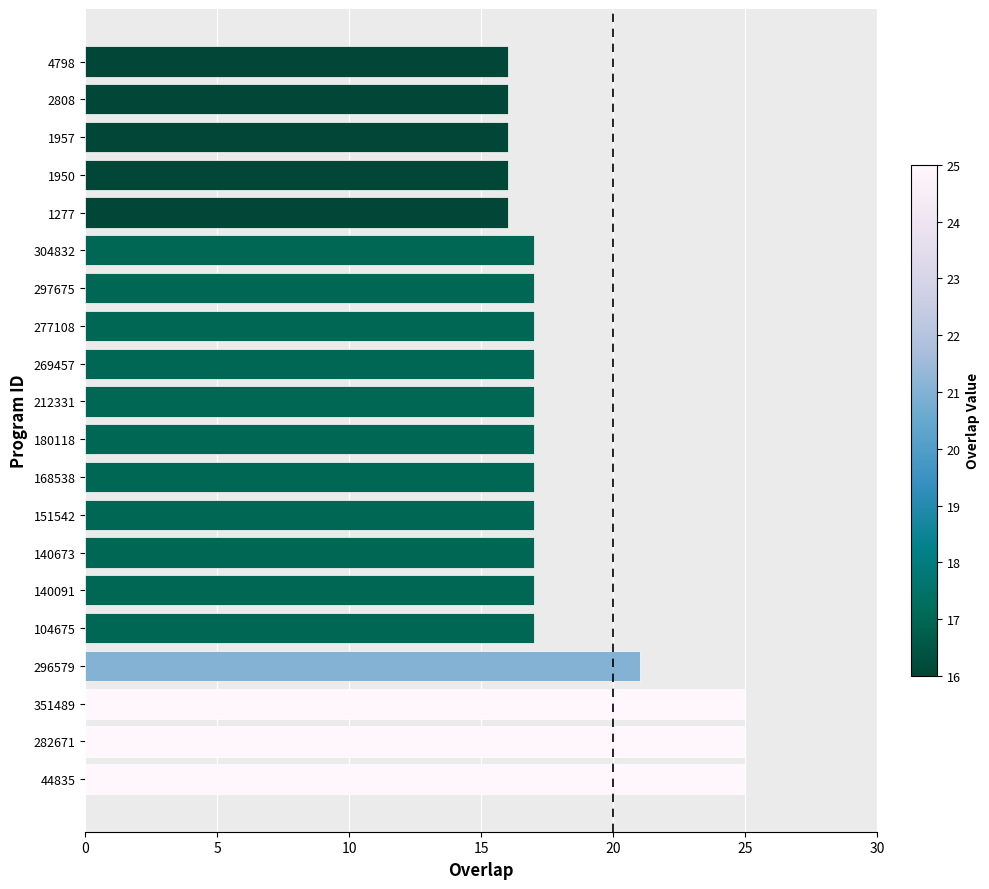

Between 304832 and 44835, which is larger?

44835